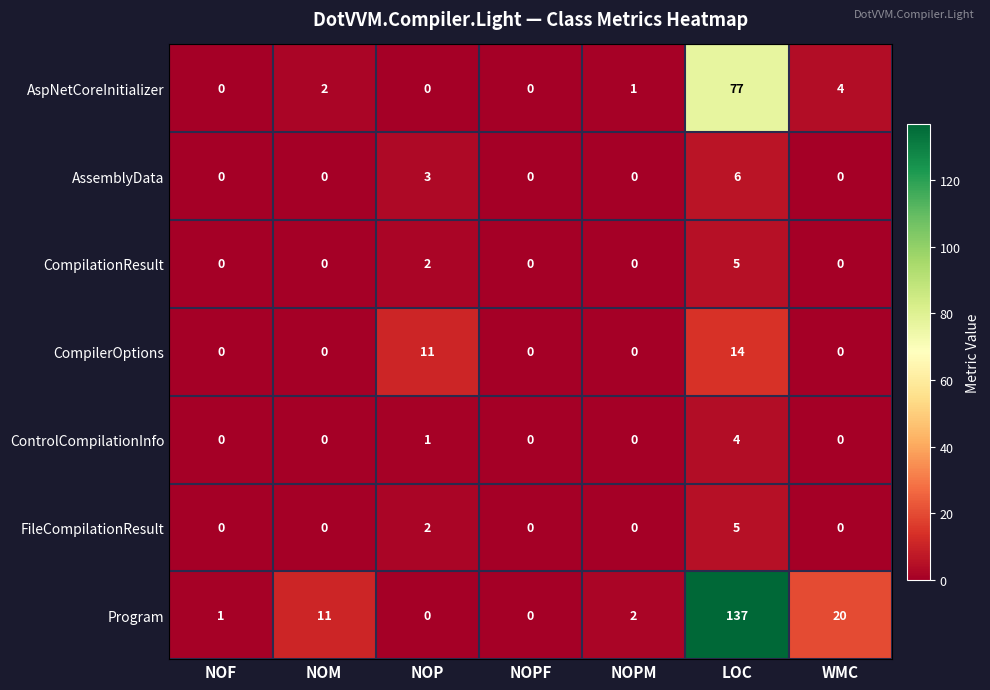

At which label is CompilationResult closest to 2?

NOP